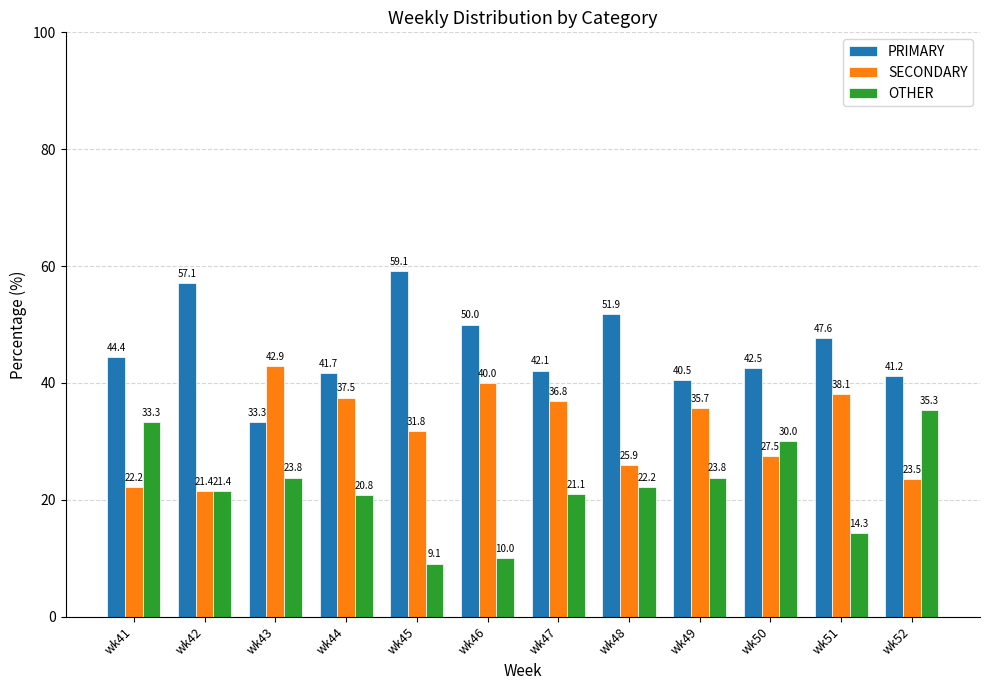

What is the difference between the SECONDARY values at wk47 and wk48?

10.9